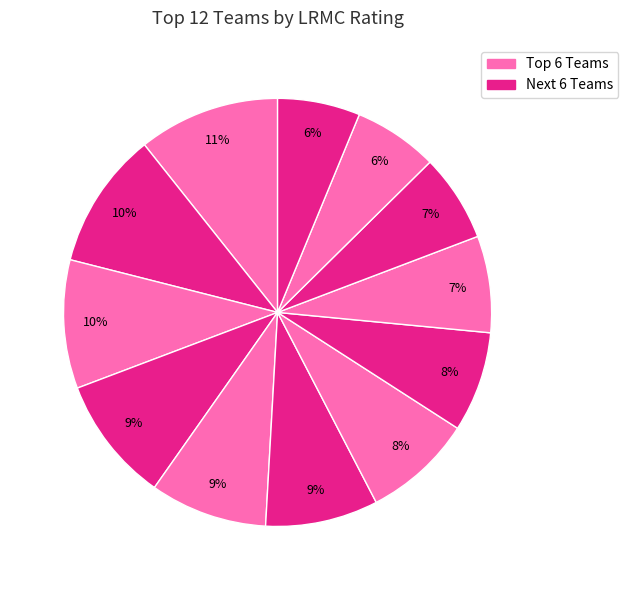

To the nearest percent, what is the average slice percentage?

8%